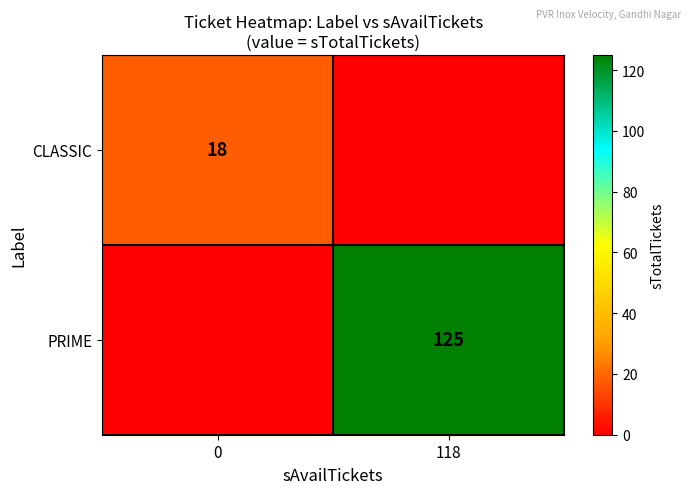

The value of PRIME at 118 is 165. True or false?

False